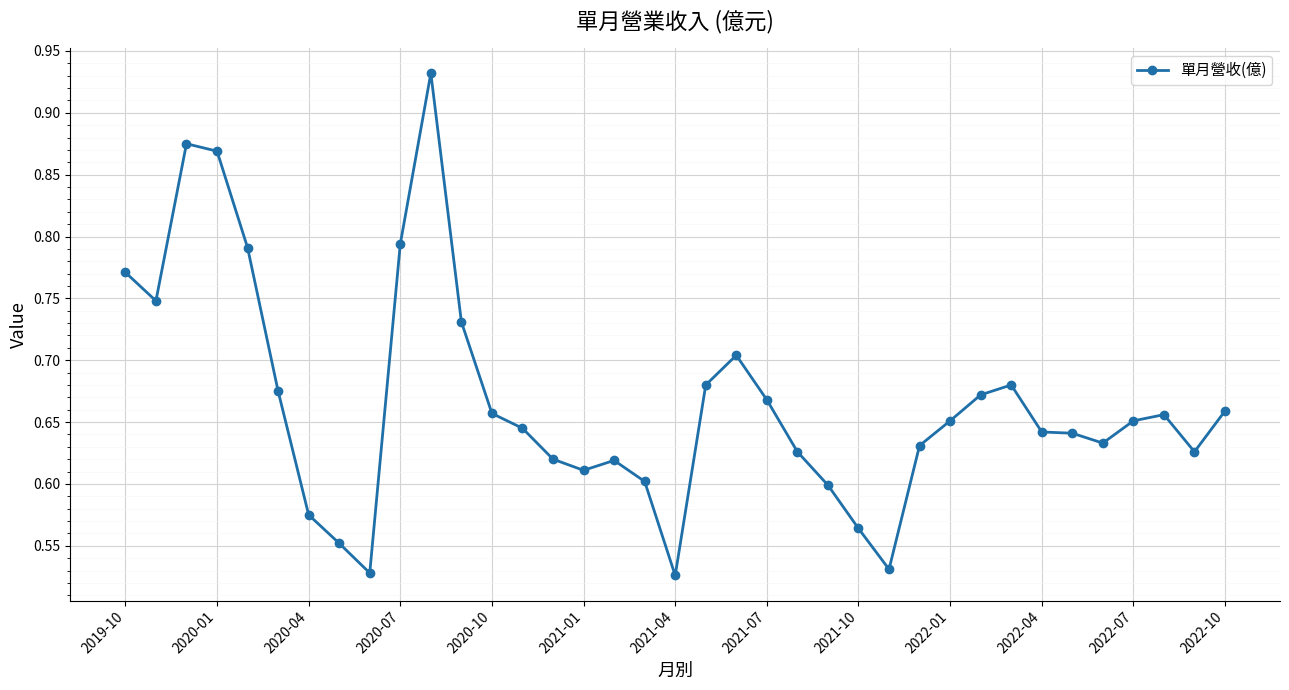

Count the values in the range 0 to 1.

37